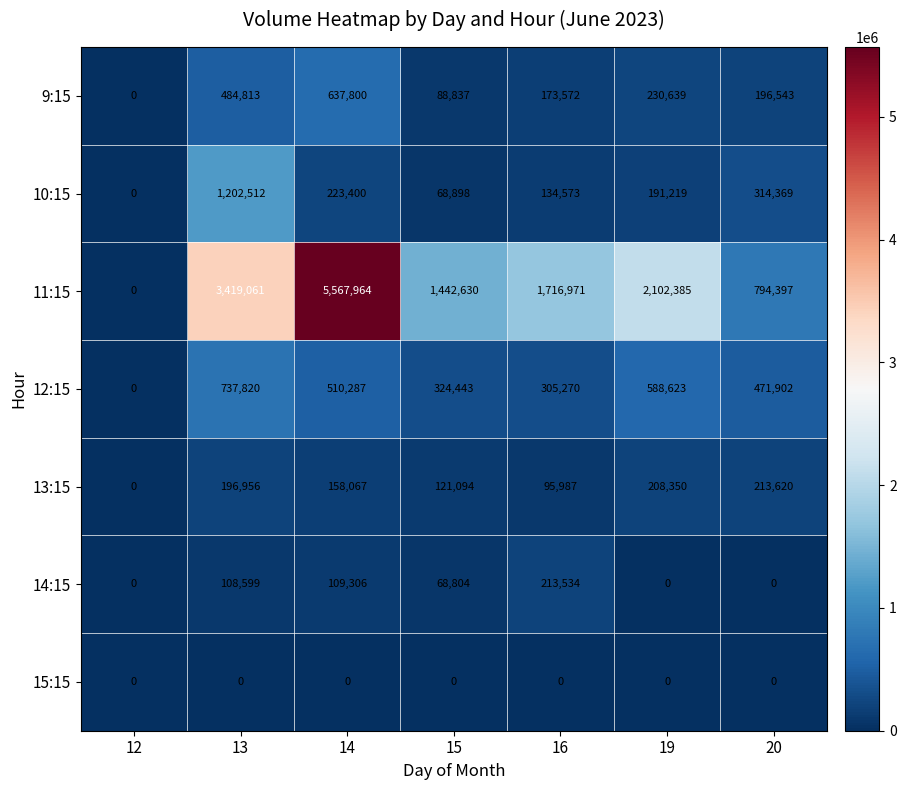

How many data points does each series have?

7